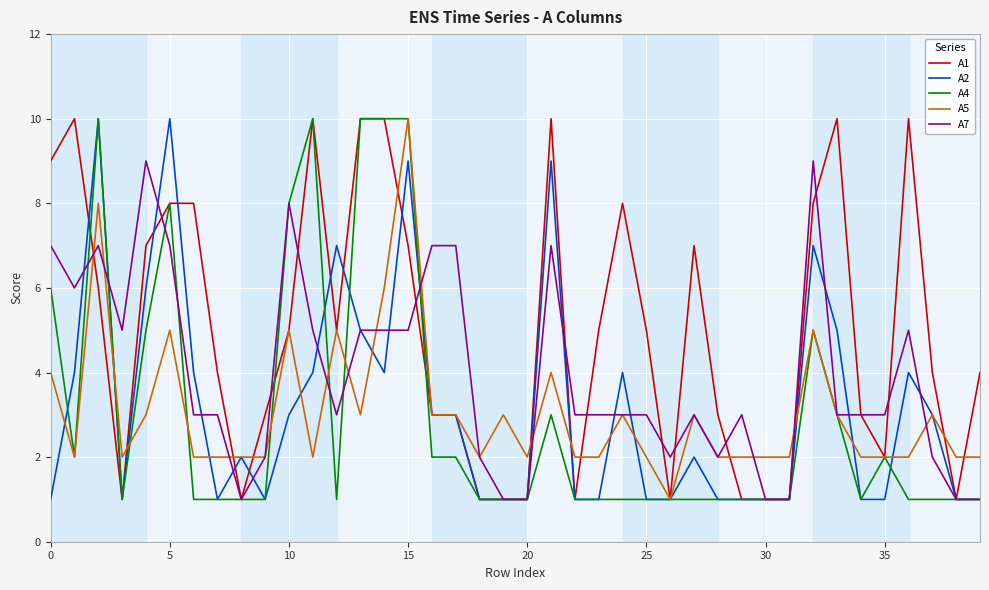

Which series has the largest total across all categories?

A1